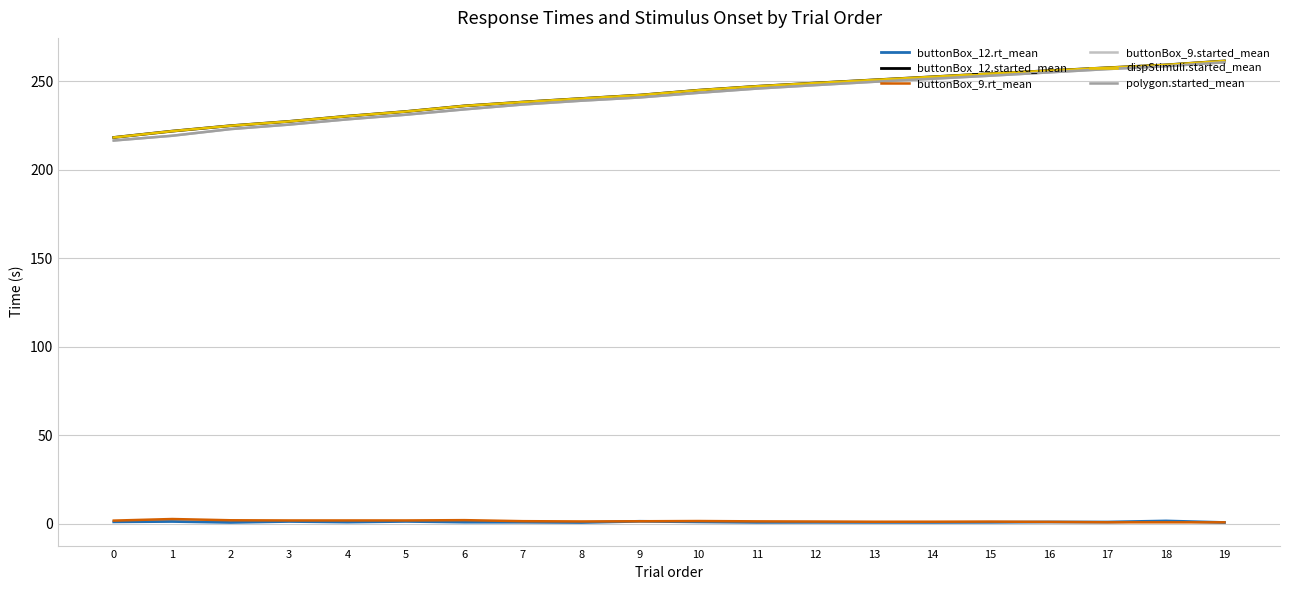

What is the spread (max minus min) of values at 10?

244.1